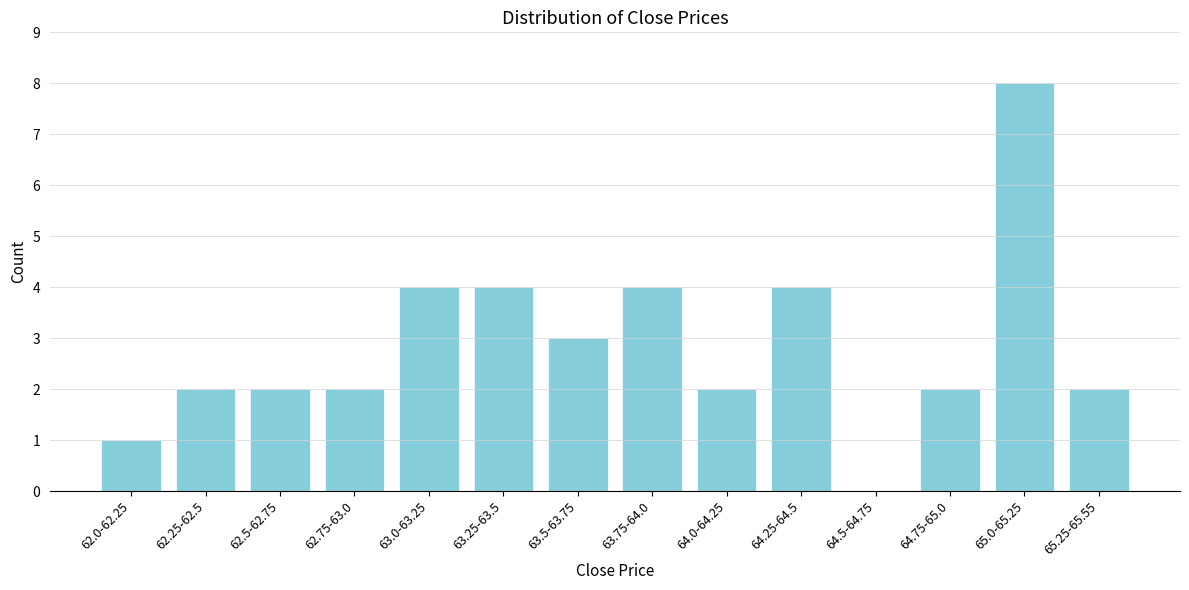

Reading left to right, transcribe all the data shown in this chart.

62.0-62.25=1	62.25-62.5=2	62.5-62.75=2	62.75-63.0=2	63.0-63.25=4	63.25-63.5=4	63.5-63.75=3	63.75-64.0=4	64.0-64.25=2	64.25-64.5=4	64.5-64.75=0	64.75-65.0=2	65.0-65.25=8	65.25-65.55=2